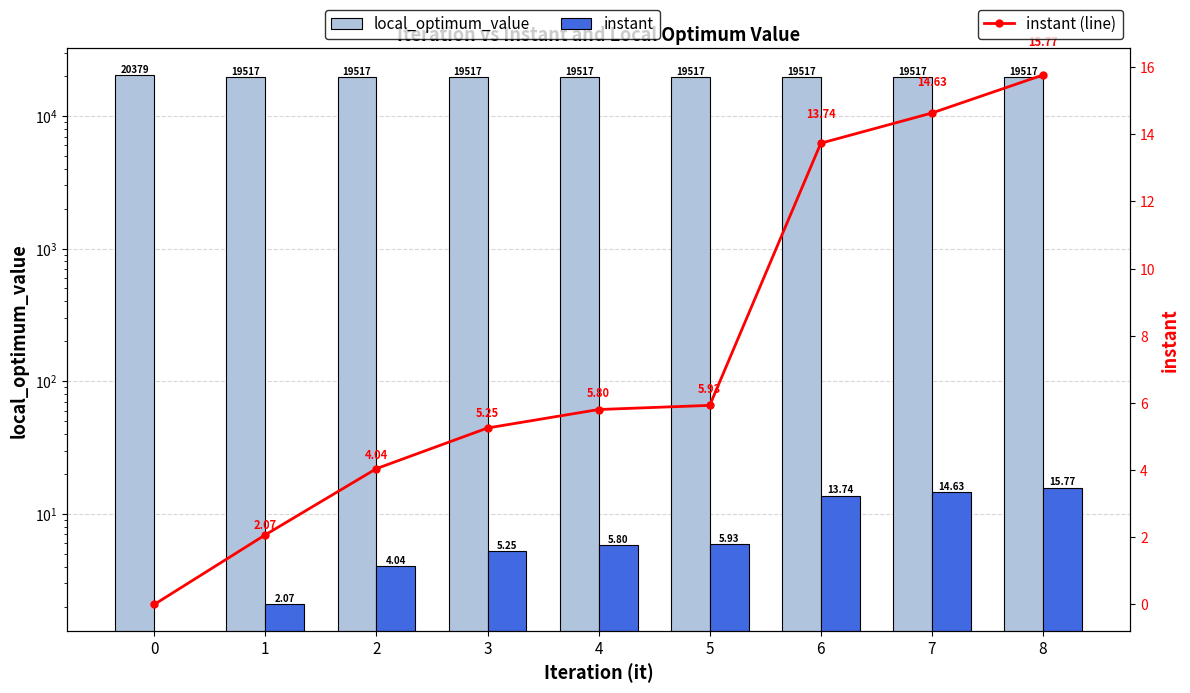

What are all the series names shown in the legend?

local_optimum_value, instant, instant (line)